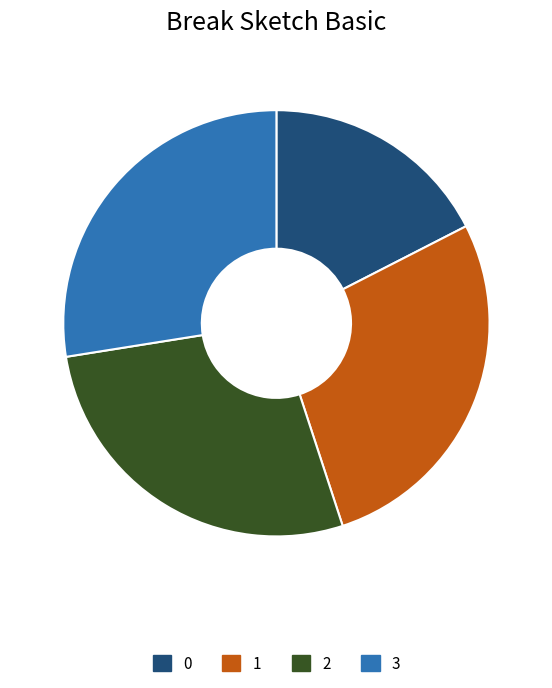

Is it true that 3 is 14% of the pie?

False